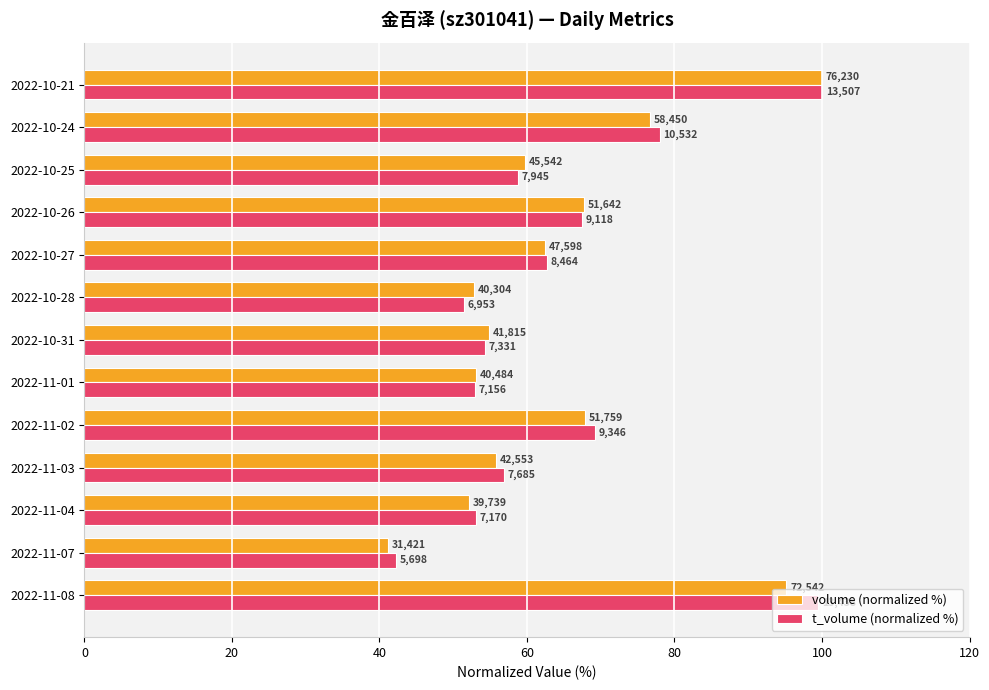

Reading left to right, list all the values displayed in this chart.

volume (normalized %): 95.2	41.2	52.1	55.8	67.9	53.1	54.9	52.9	62.4	67.7	59.7	76.7	100.0
t_volume (normalized %): 99.5	42.2	53.1	56.9	69.2	53.0	54.3	51.5	62.7	67.5	58.8	78.0	100.0